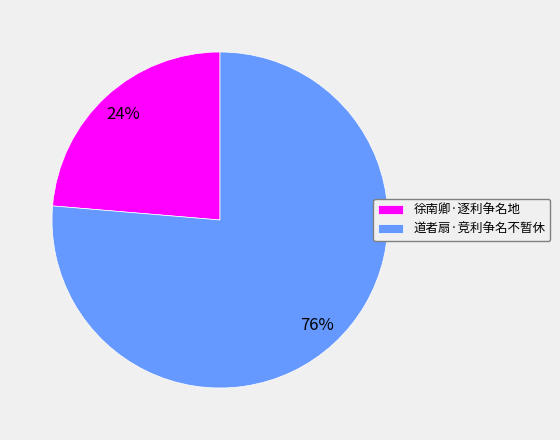

To the nearest percent, what portion does 徐南卿·逐利争名地 represent?

24%